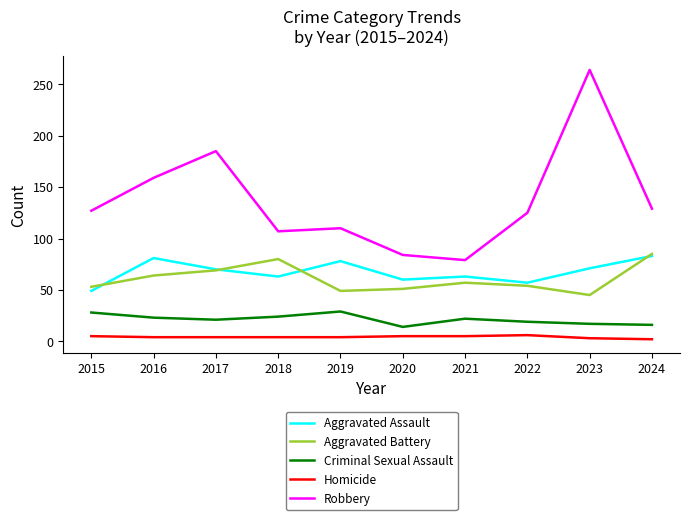

True or false: Criminal Sexual Assault and Robbery intersect in this chart.

False